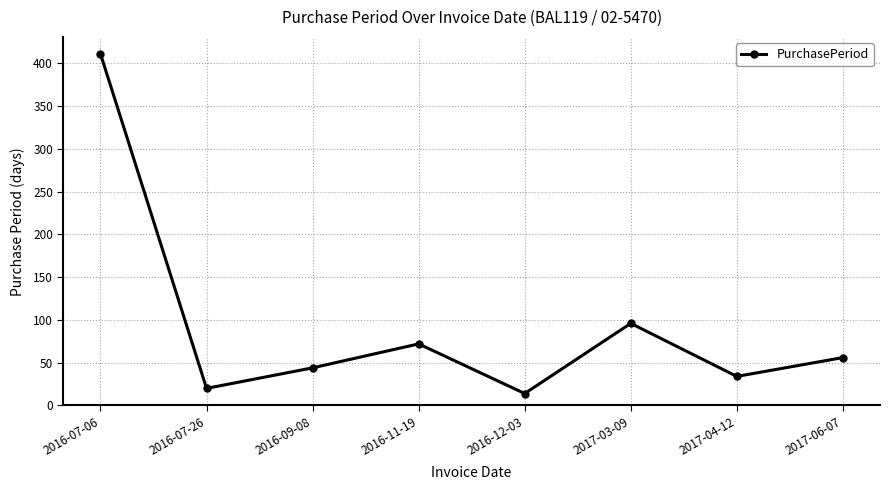

How many values are below 56?

4